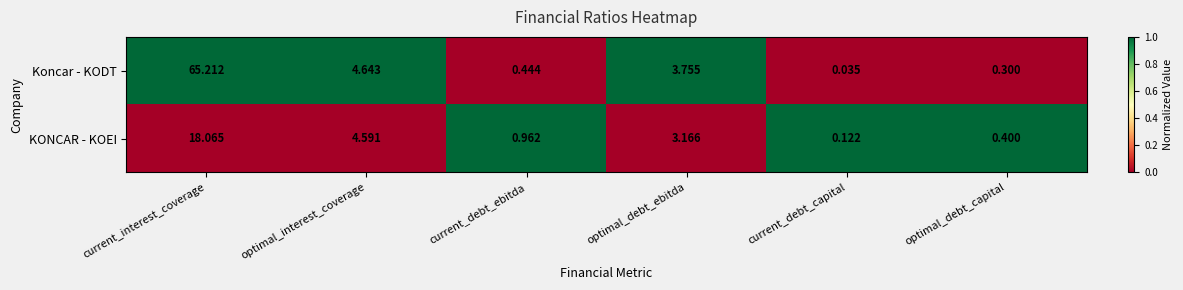

Is the value of Koncar - KODT at current_debt_ebitda greater than the value of KONCAR - KOEI at current_debt_ebitda?

No